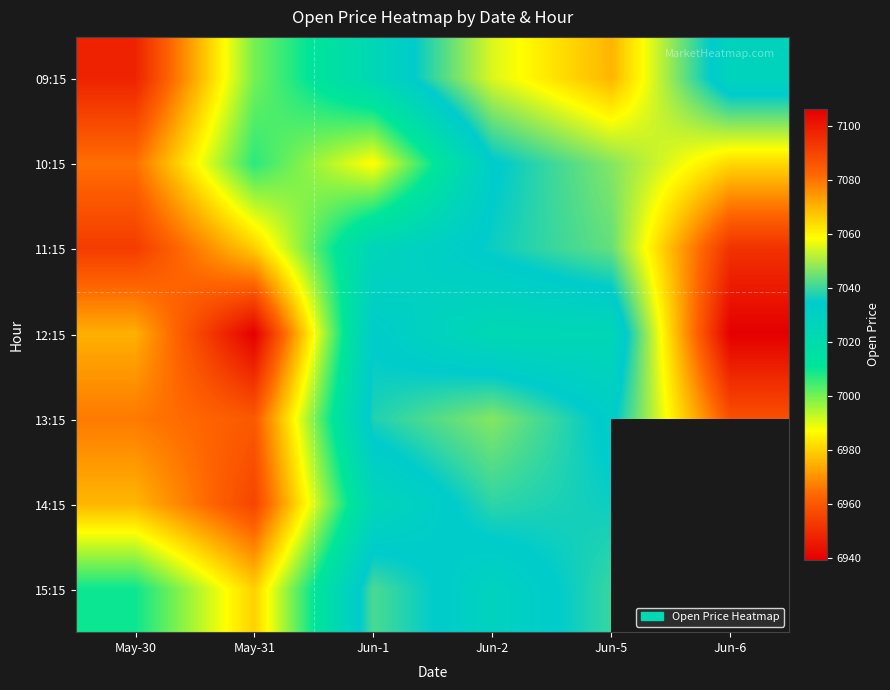

The value of 15:15 at Jun-5 is 4096.4. True or false?

False